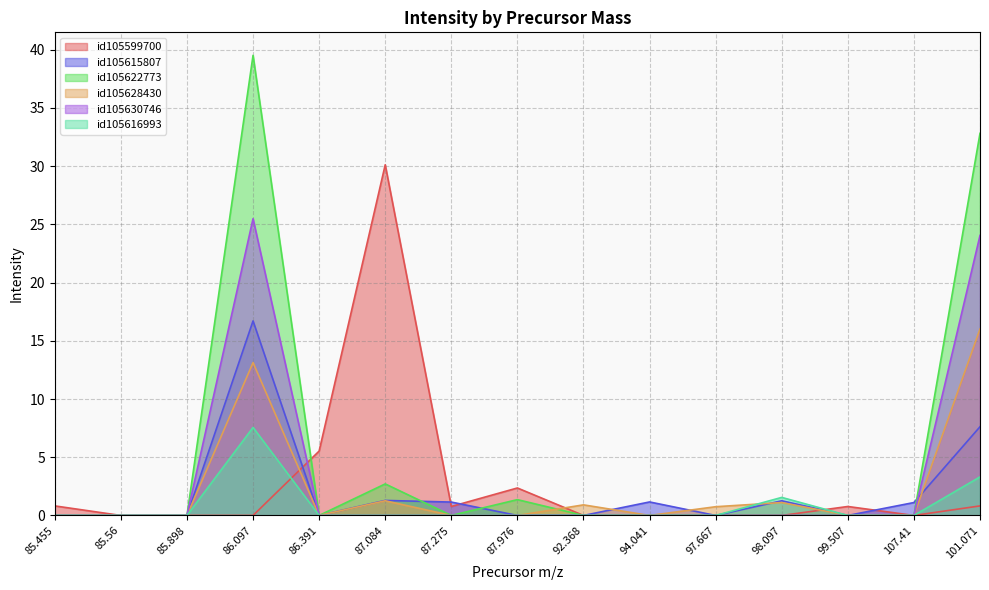

Rank the series at 87.275 from highest to lowest value.

id105615807, id105599700, id105622773, id105628430, id105630746, id105616993